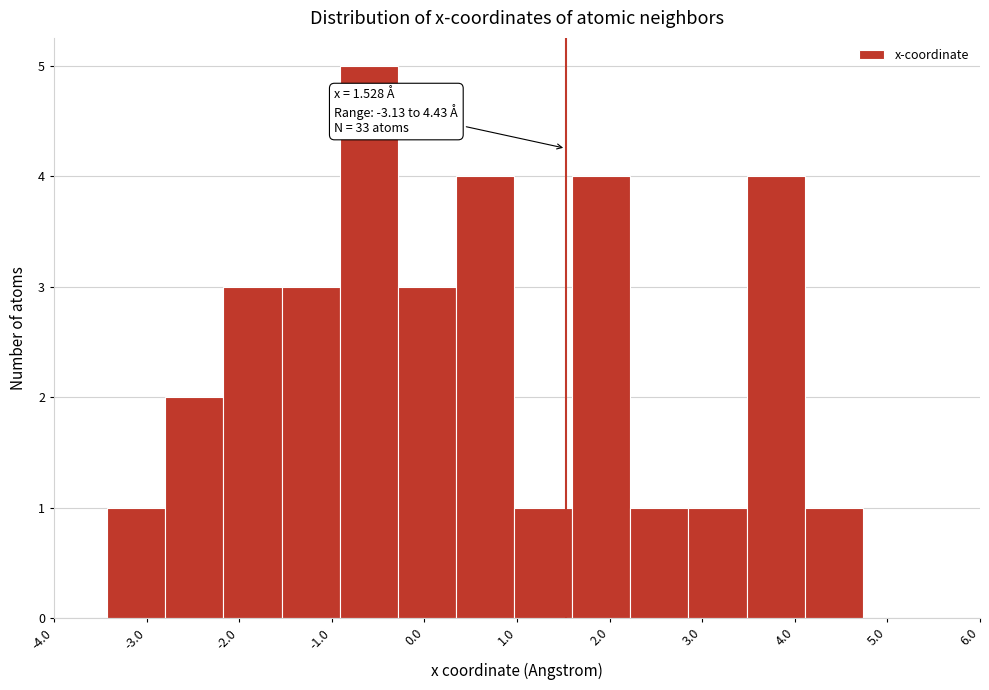

Over which range of the x-axis is the bar tallest?

-0.9 to -0.3